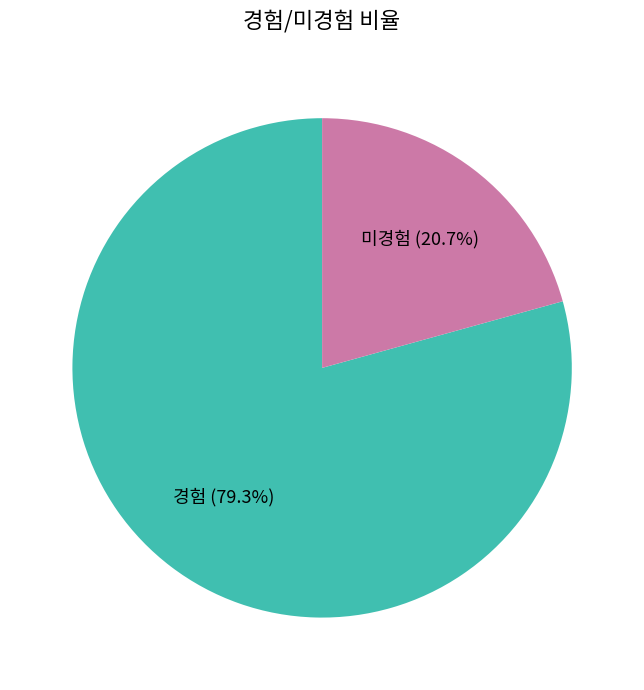

How many segments does this pie chart have?

2